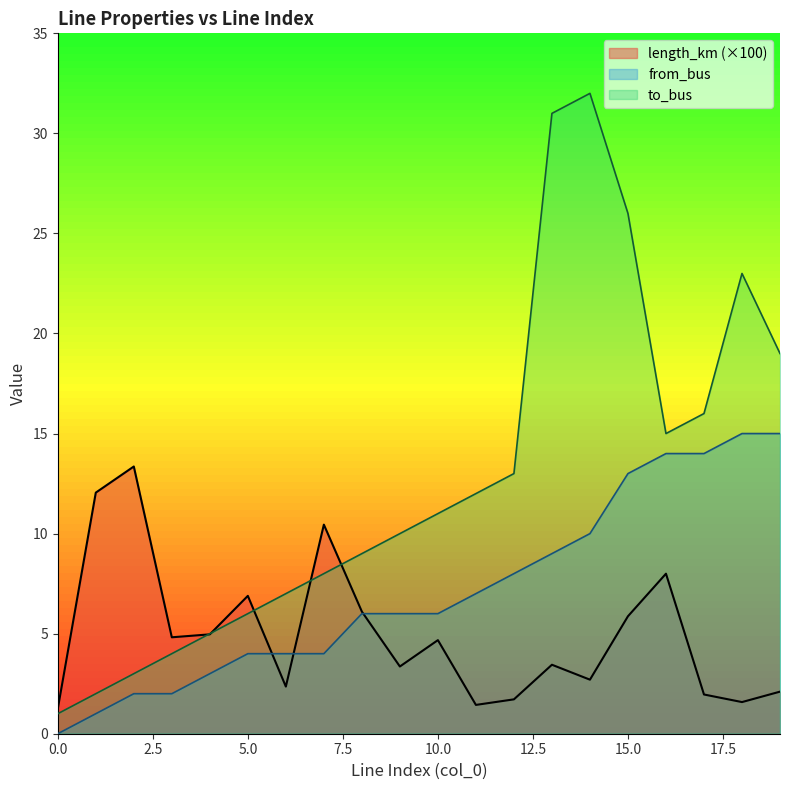

Which series has the largest total across all categories?

to_bus